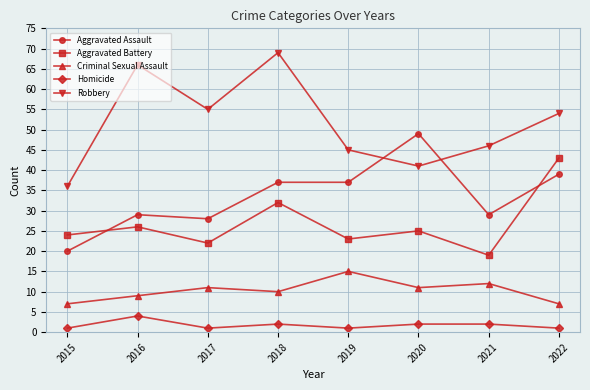

True or false: Homicide and Criminal Sexual Assault cross at least once.

False